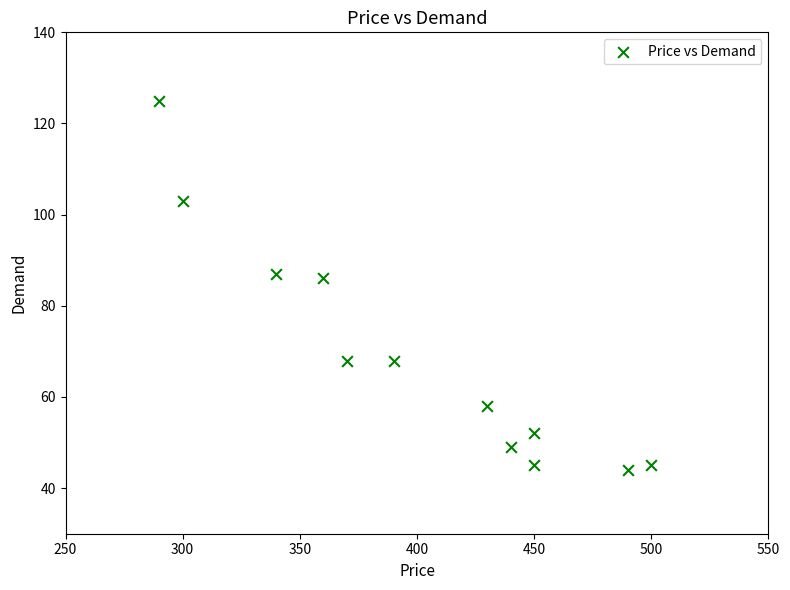

What is the range of X values (max minus min)?

210